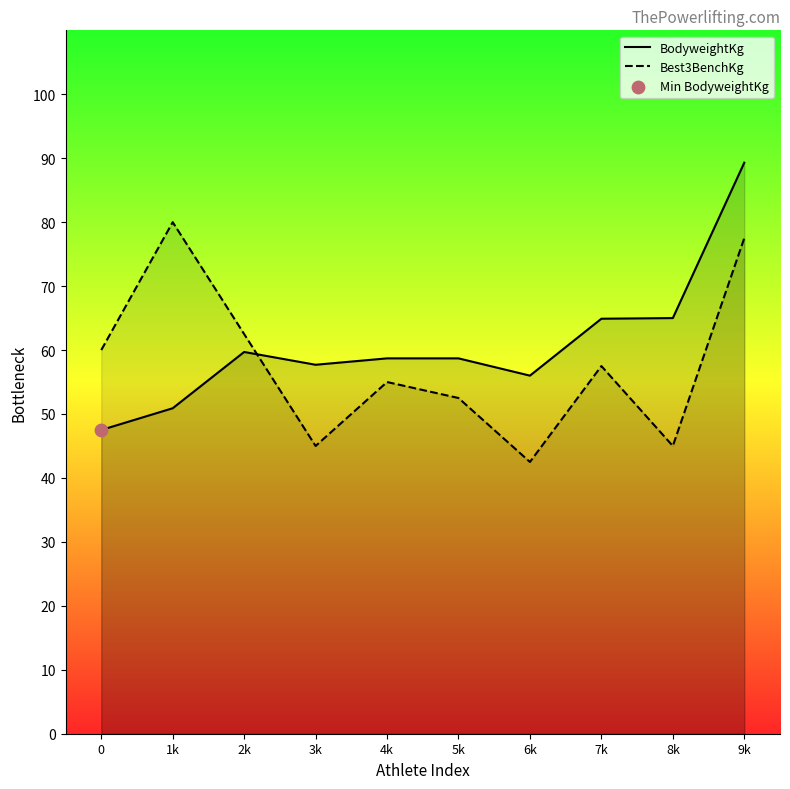

At which category is the sum across all series the highest?

9k